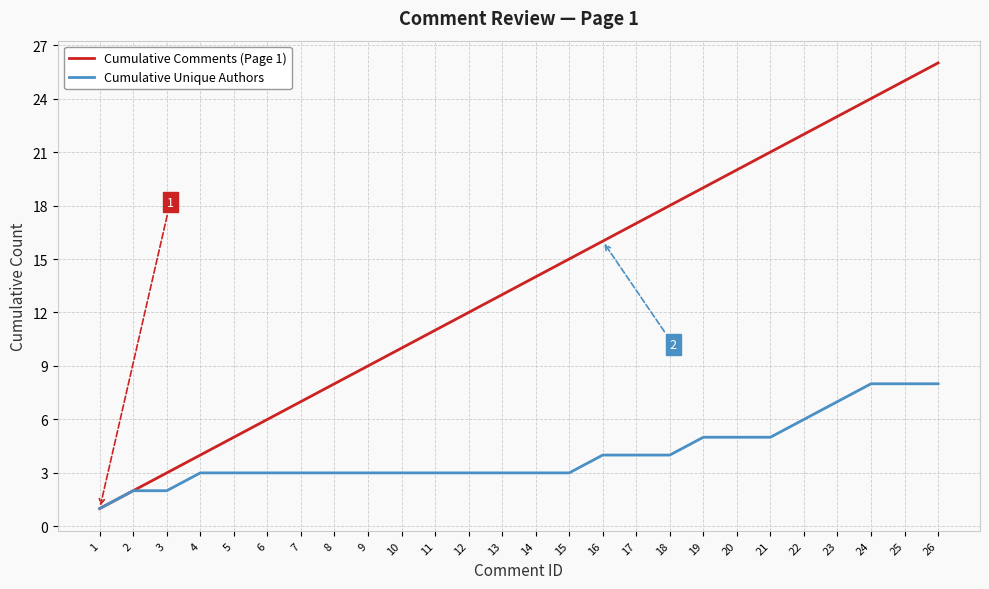

Which series has the largest total across all categories?

Cumulative Comments (Page 1)